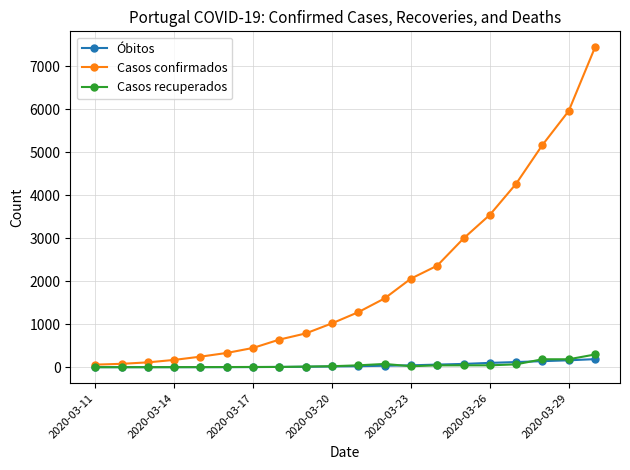

What is the greatest value displayed?

7443